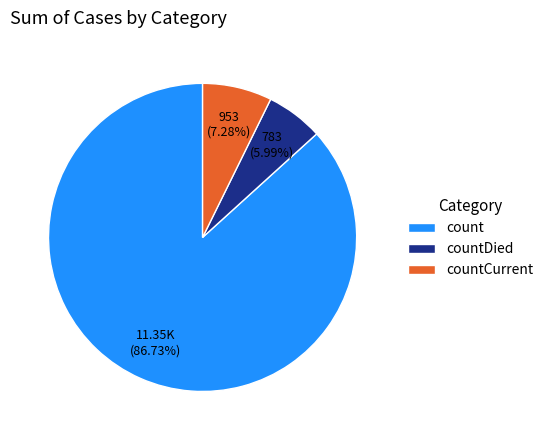

Which slice is the smallest?

countDied